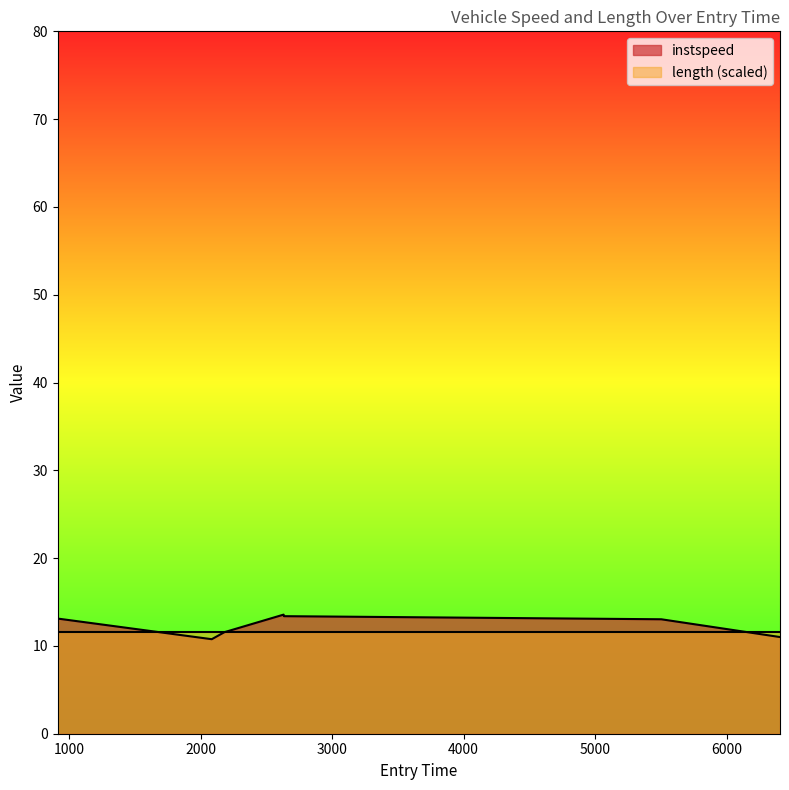

What position from the left is 2083.6364366109096?

2